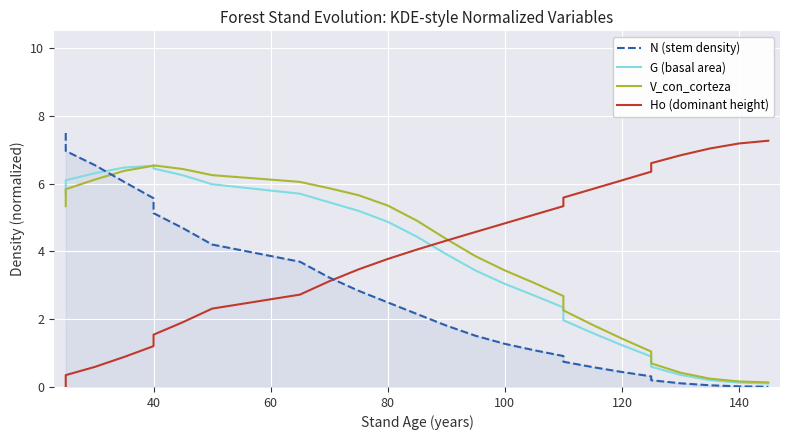

True or false: Ho (dominant height) and N (stem density) intersect in this chart.

True